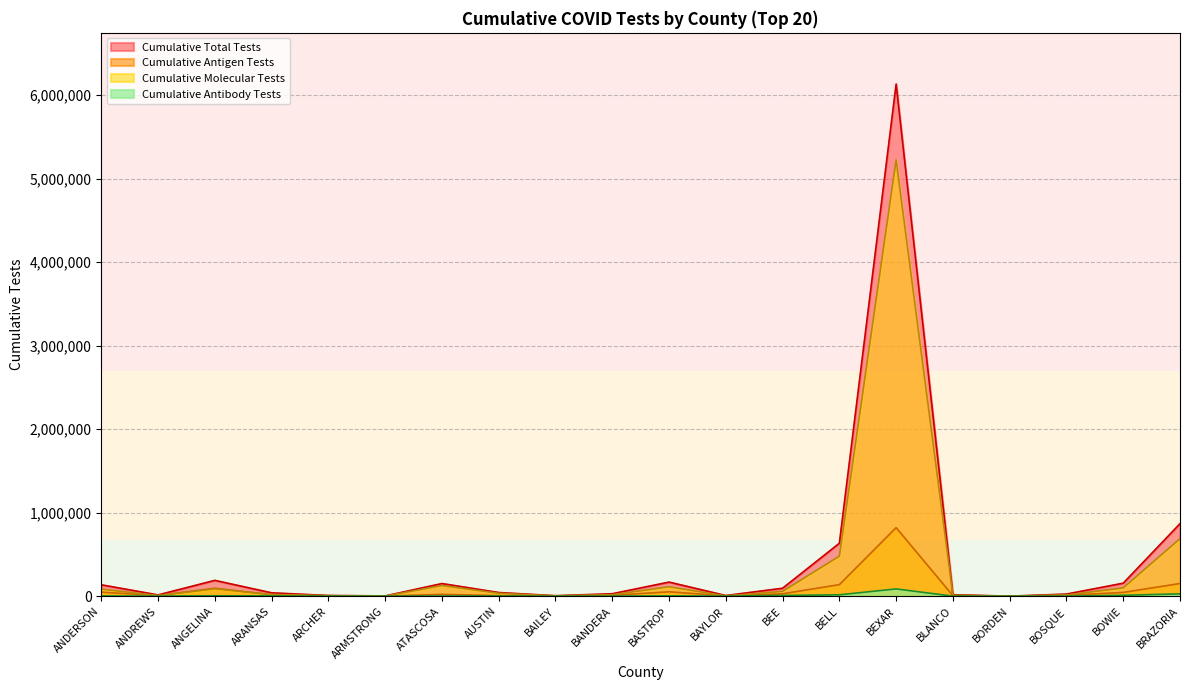

True or false: Cumulative Antigen Tests and Cumulative Total Tests intersect in this chart.

False